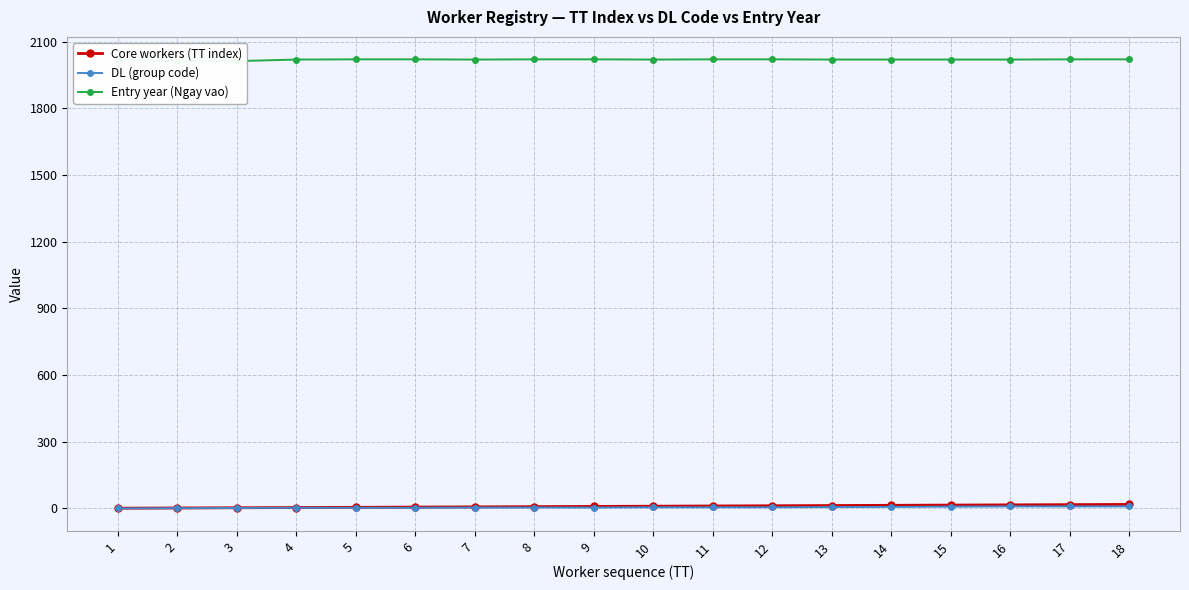

Is it true that Core workers (TT index) equals 1 at 1?

True